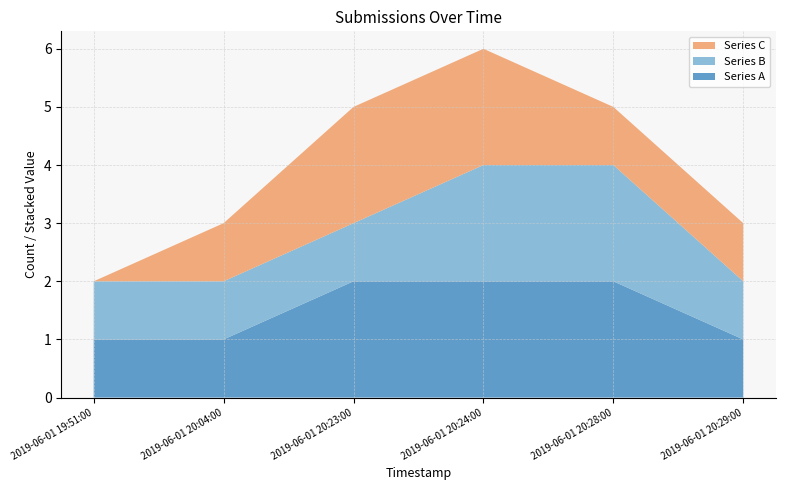

Reading left to right, list all the values displayed in this chart.

Series A: 1	1	2	2	2	1
Series B: 1	1	1	2	2	1
Series C: 0	1	2	2	1	1